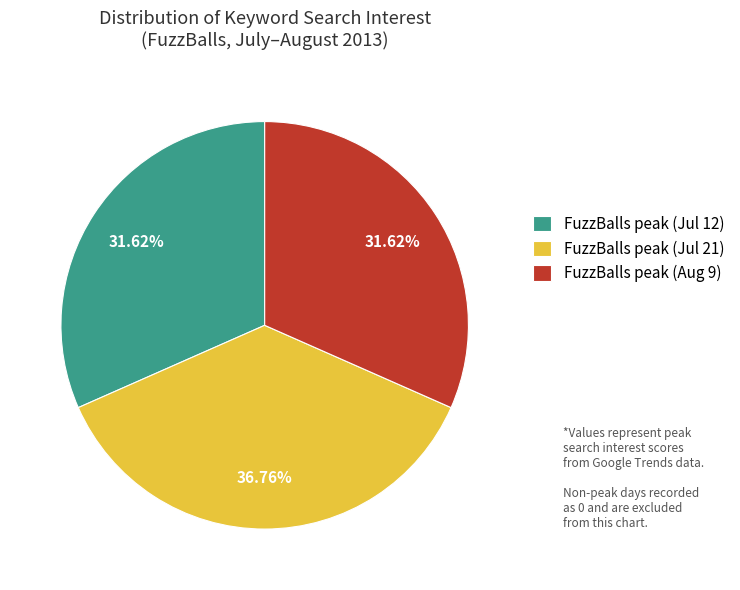

Does FuzzBalls peak (Jul 12) represent more than half of the total?

No